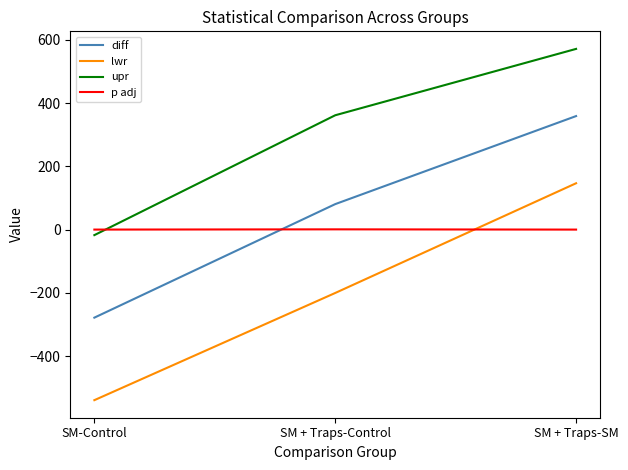

What is the difference between the maximum and second lowest values in the diff series?

278.5